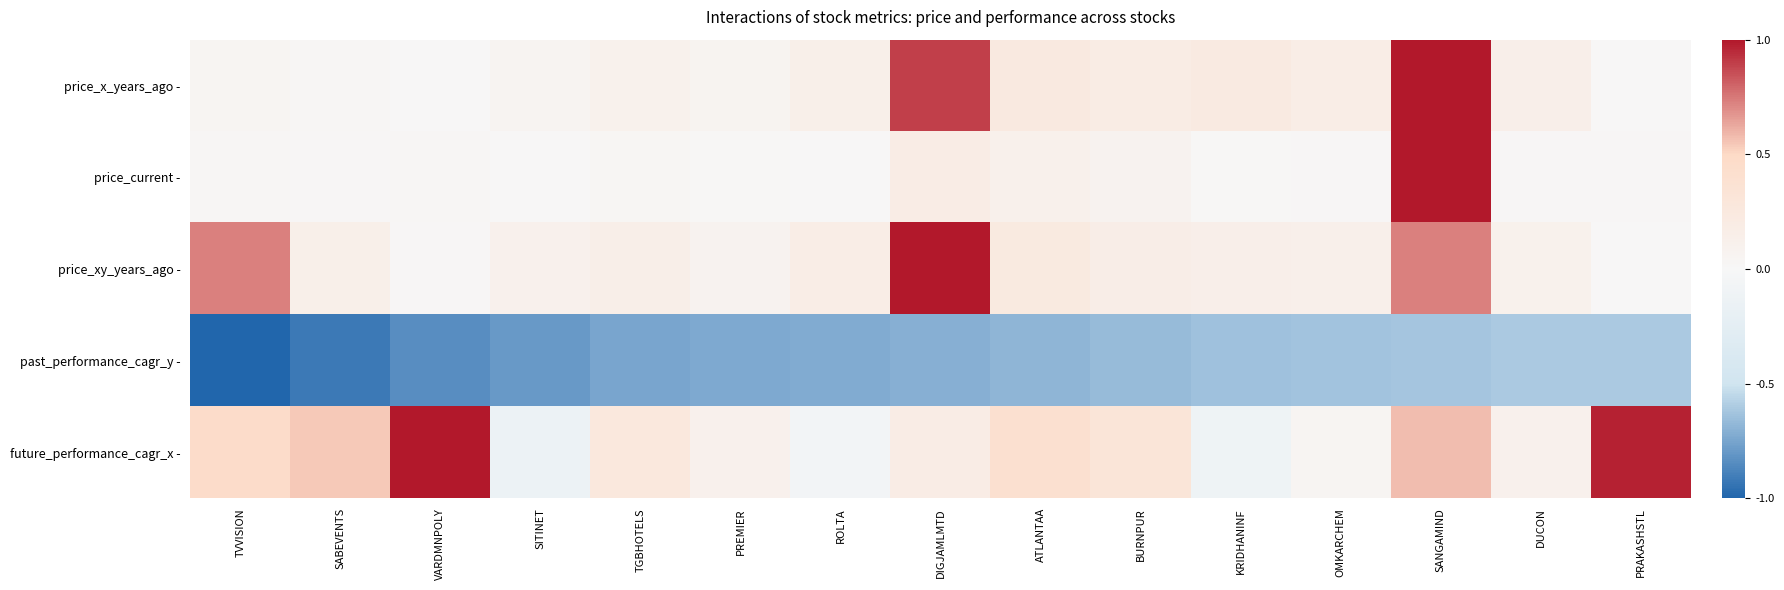

Which category has the highest value across all series?

SANGAMIND